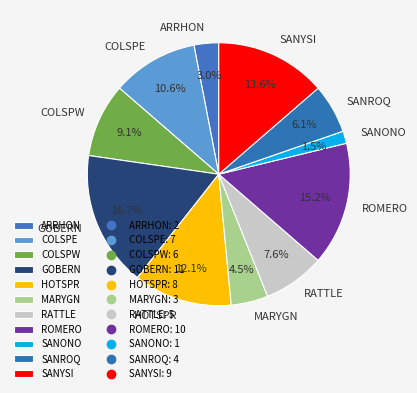

True or false: SANROQ accounts for 6% of the total.

True